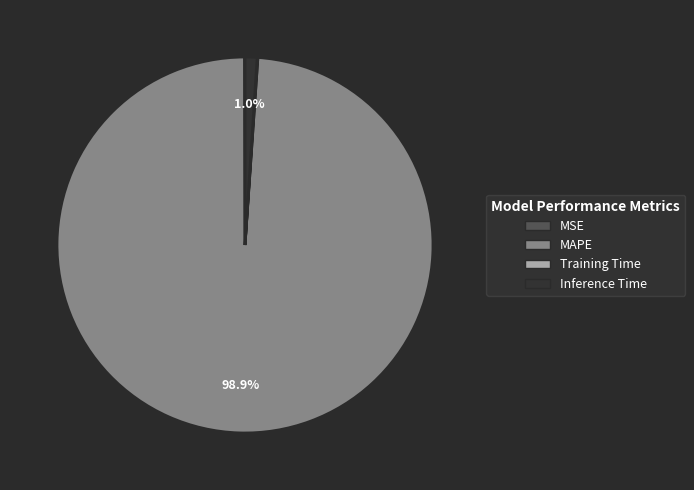

Which category has the biggest portion of the pie?

MAPE